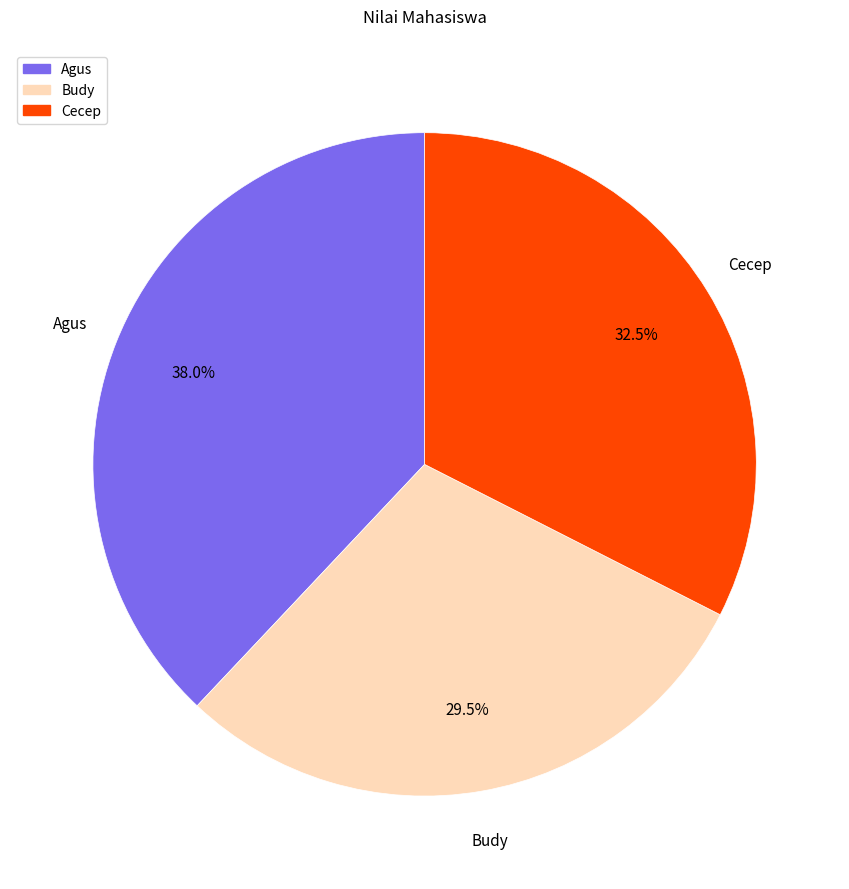

Between Cecep and Budy, which is larger?

Cecep